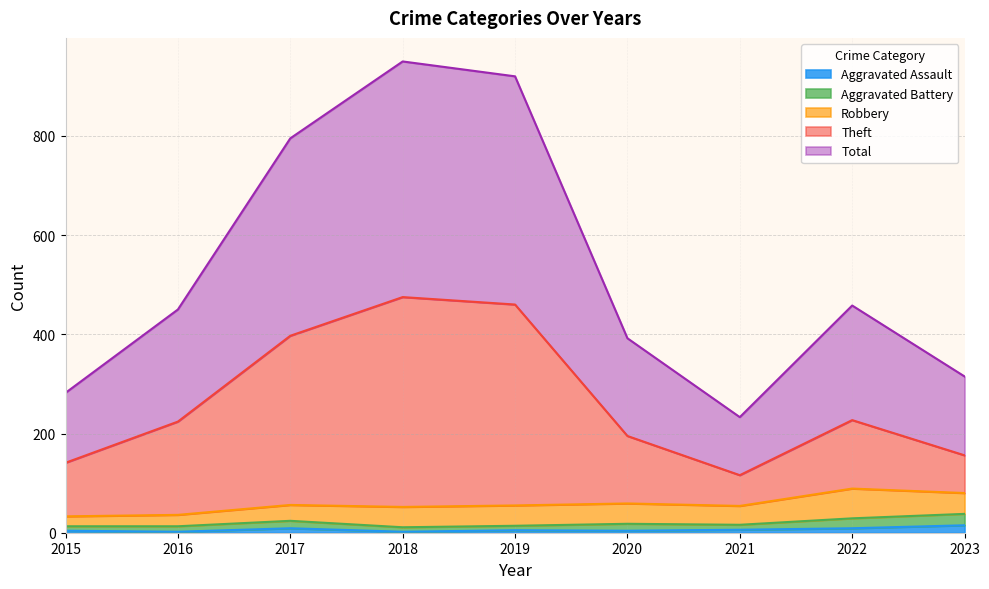

What is the lowest value of the Total series?

233